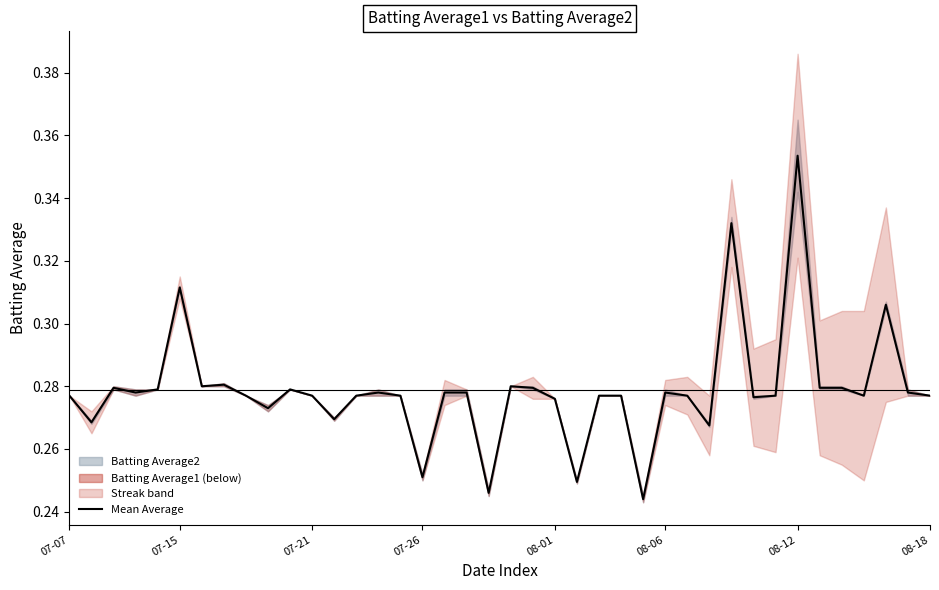

What is the difference between the second highest and minimum values?

0.1